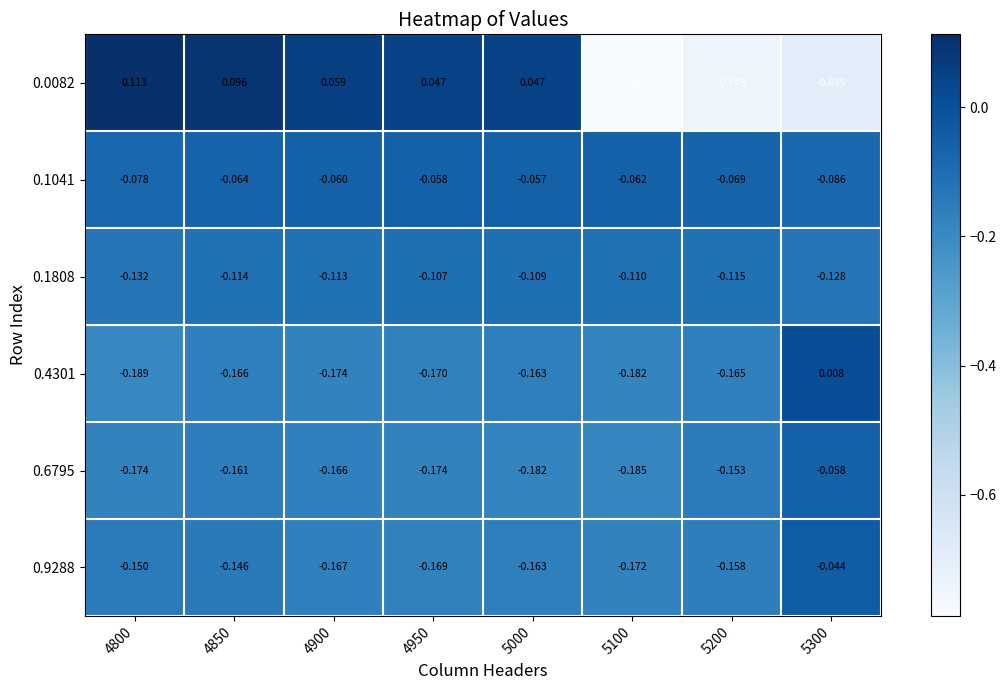

Is the value of 0.0082 at 5200 greater than the value of 0.1808 at 4800?

No